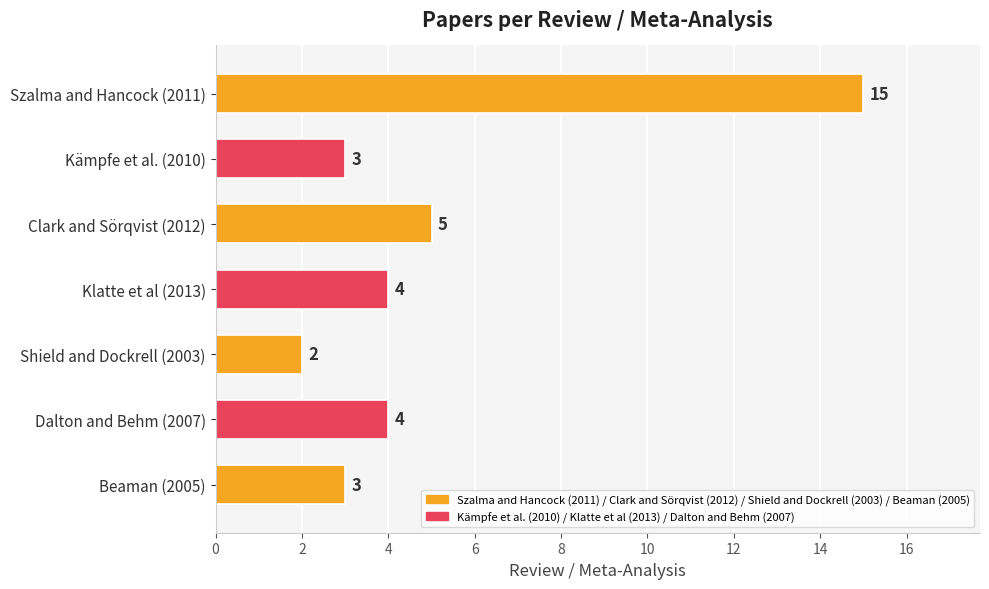

The value at Klatte et al (2013) is 4. True or false?

True